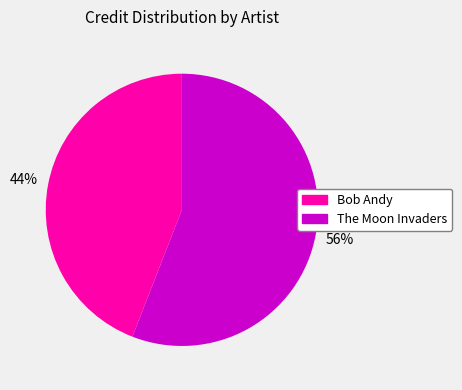

What is the smallest slice in the pie chart?

Bob Andy